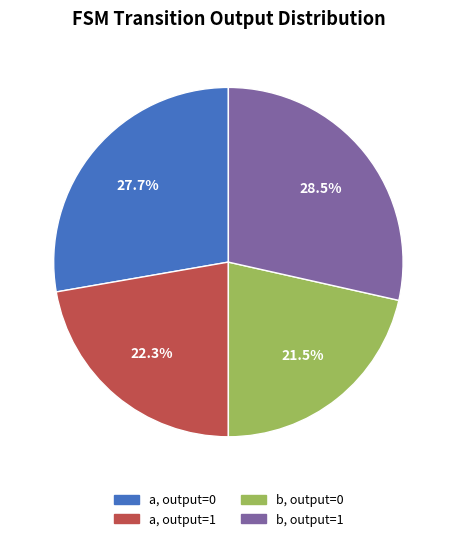

Which slice is the largest?

b, output=1